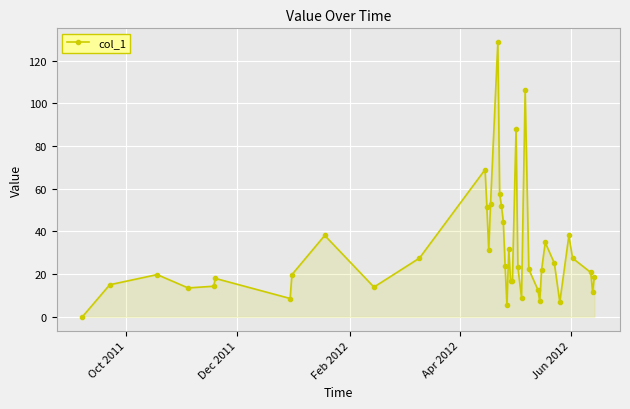

True or false: the data has more than 0 interior local peaks.

True